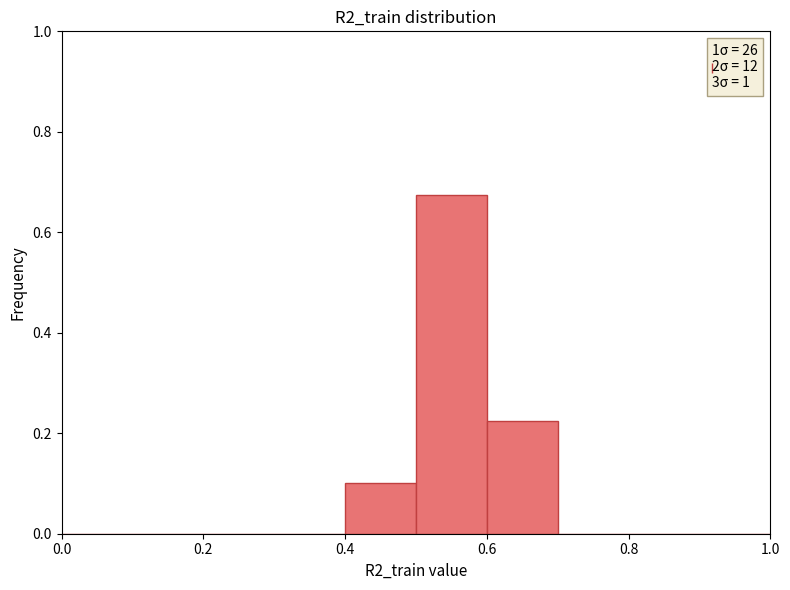

Reading left to right, transcribe this chart: for each bar, give the range it covers on the x-axis and its height. The values are not printed on the chart, so give them approximately, as read against the axis.

0.0 to 0.1: 0
0.1 to 0.2: 0
0.2 to 0.3: 0
0.3 to 0.4: 0
0.4 to 0.5: 0.10
0.5 to 0.6: 0.68
0.6 to 0.7: 0.22
0.7 to 0.8: 0
0.8 to 0.9: 0
0.9 to 1.0: 0